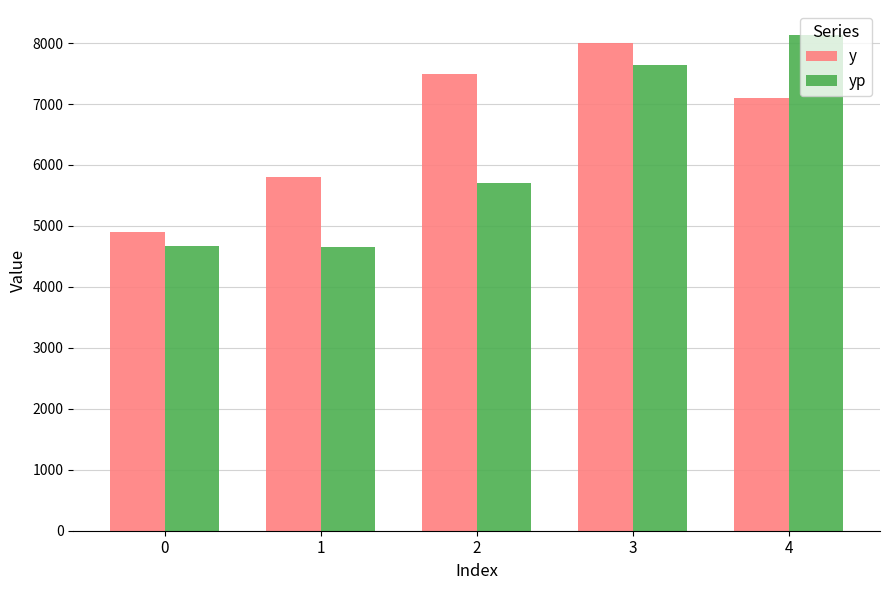

What is the minimum value for y?

4900.0